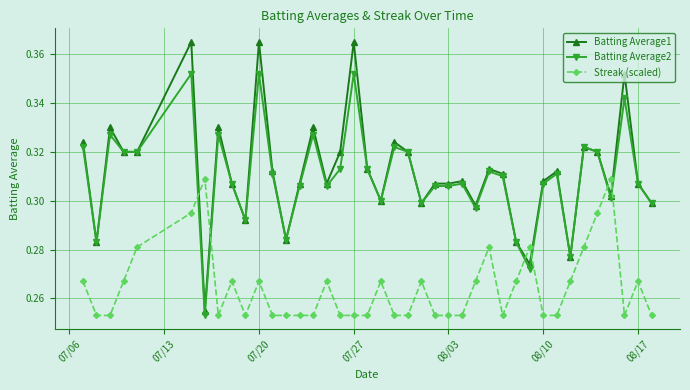

At how many categories does at least one series exceed 0?

40